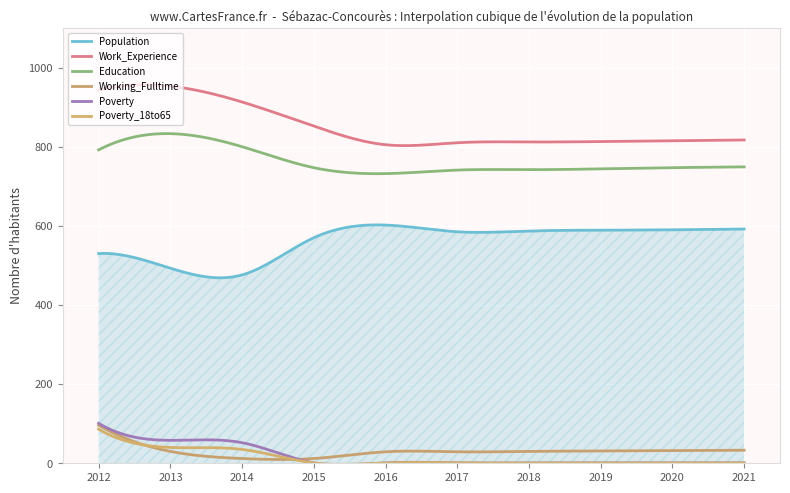

Does the chart display data point markers on the line(s)?

No